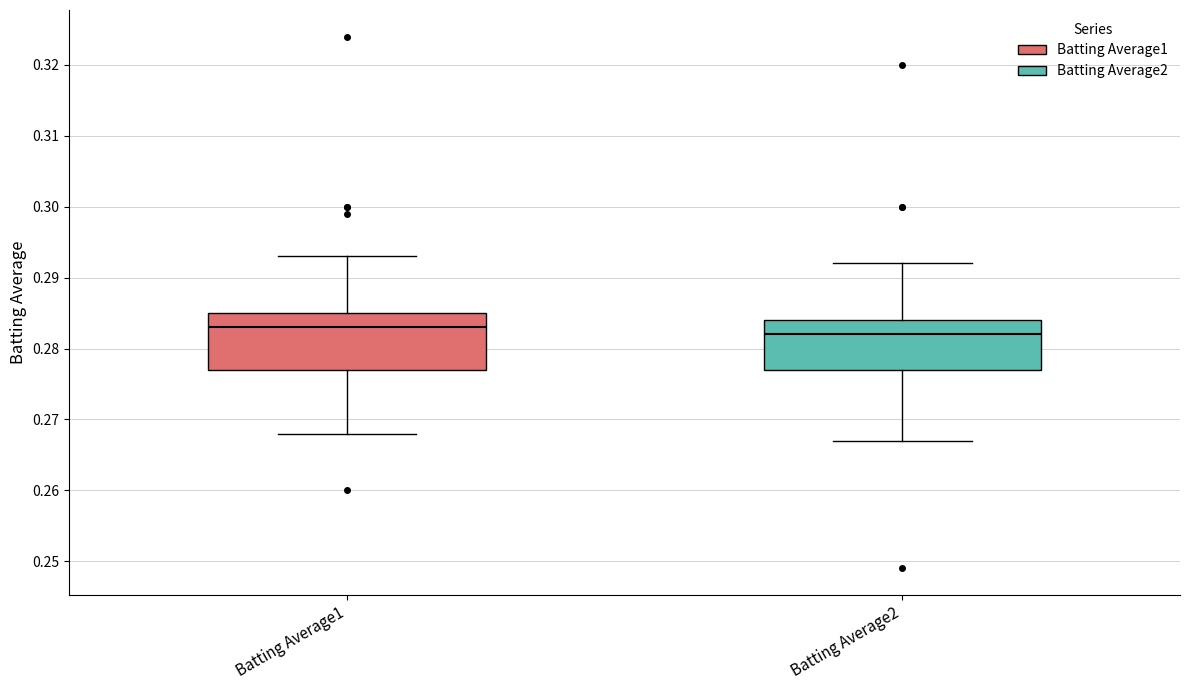

Which box's median line is the lowest?

Batting Average2